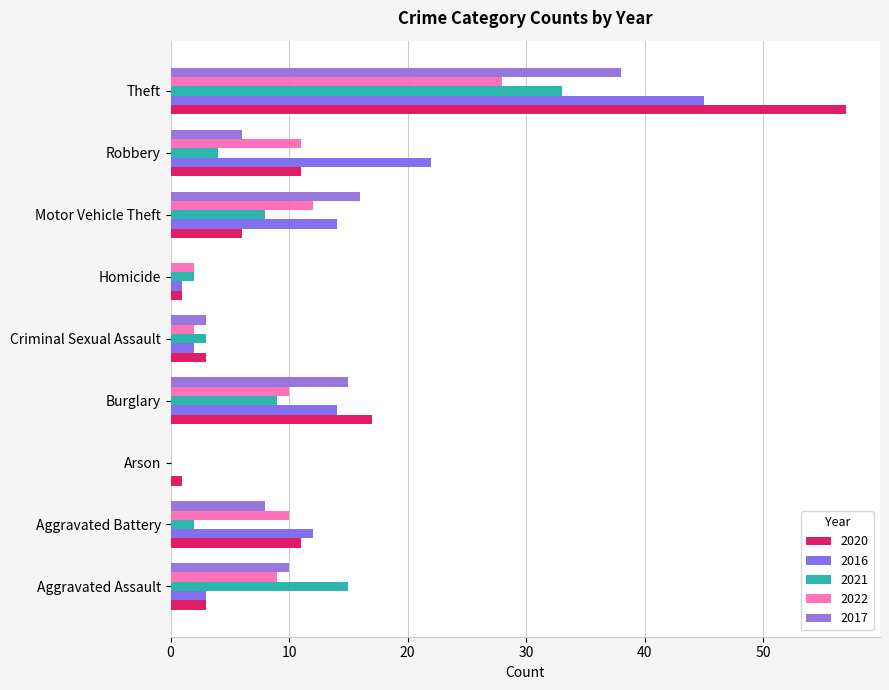

Where does the 2016 series first go above 12?

Burglary